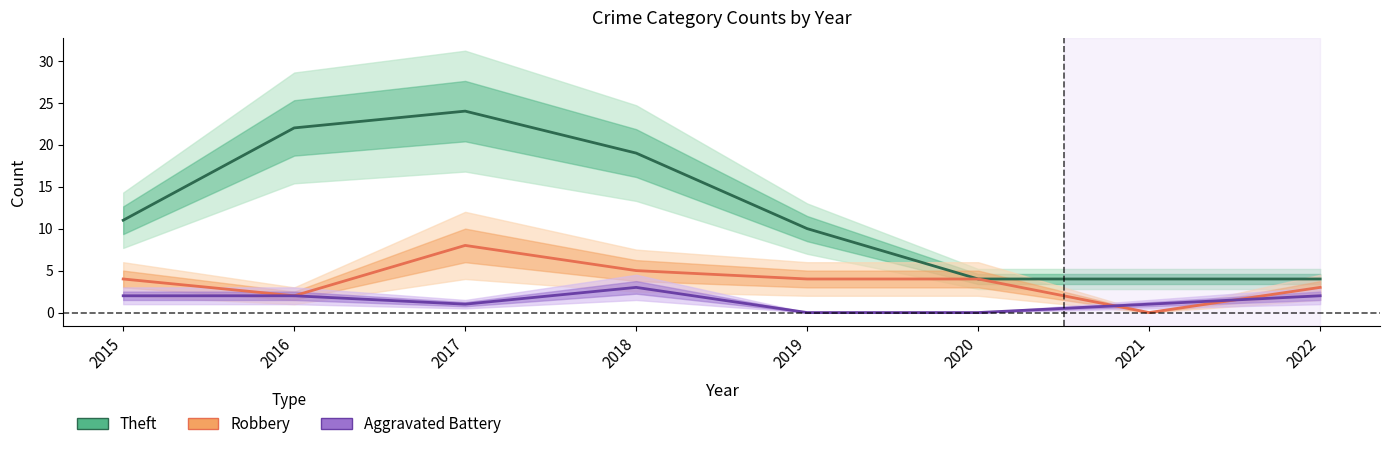

What is the average value of the Theft series?

12